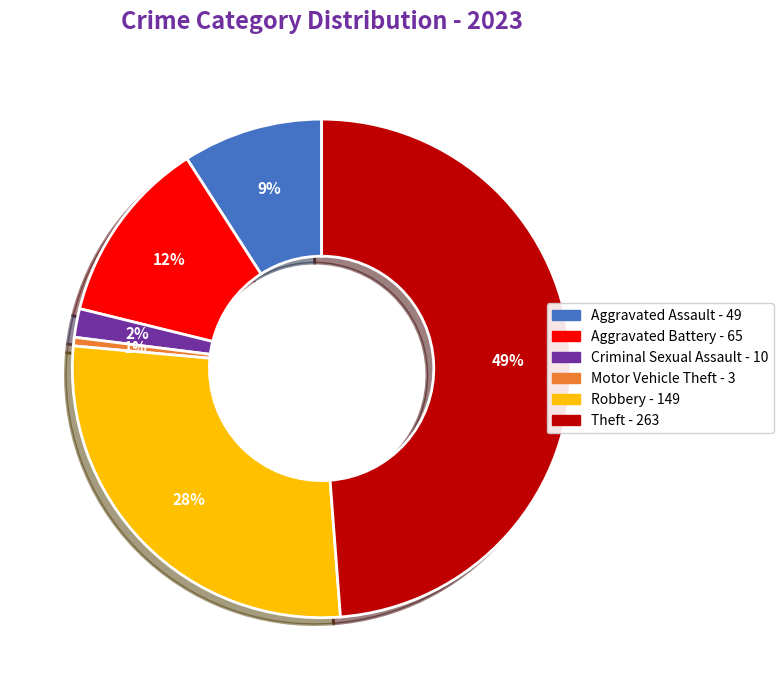

To the nearest percent, what is the difference between the largest and smallest slice percentages?

48%